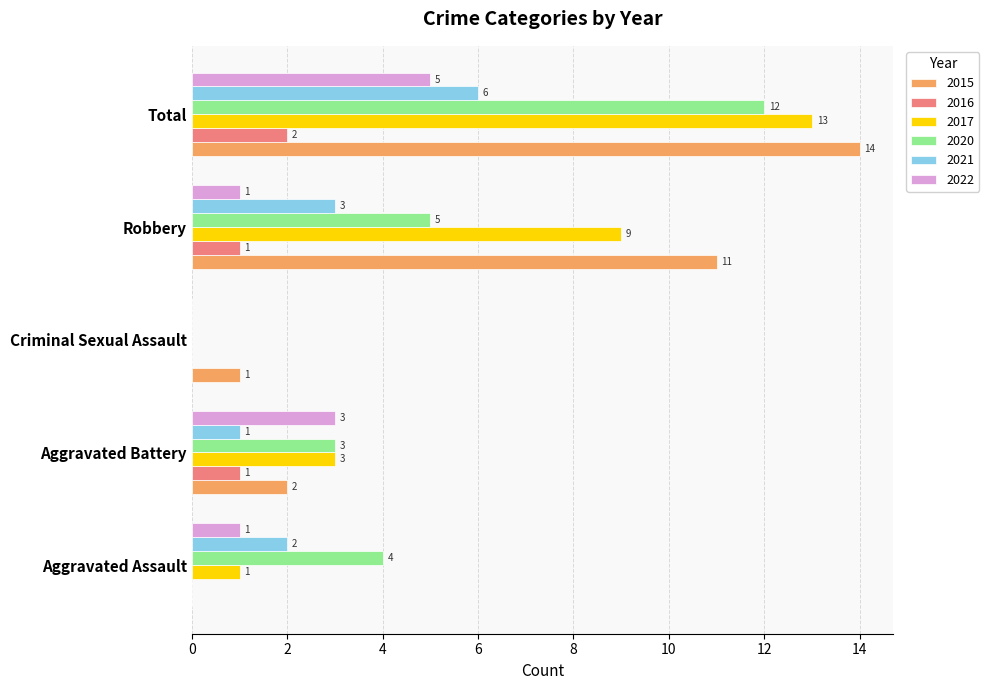

Where is 2017 nearest to the value 6?

Aggravated Battery